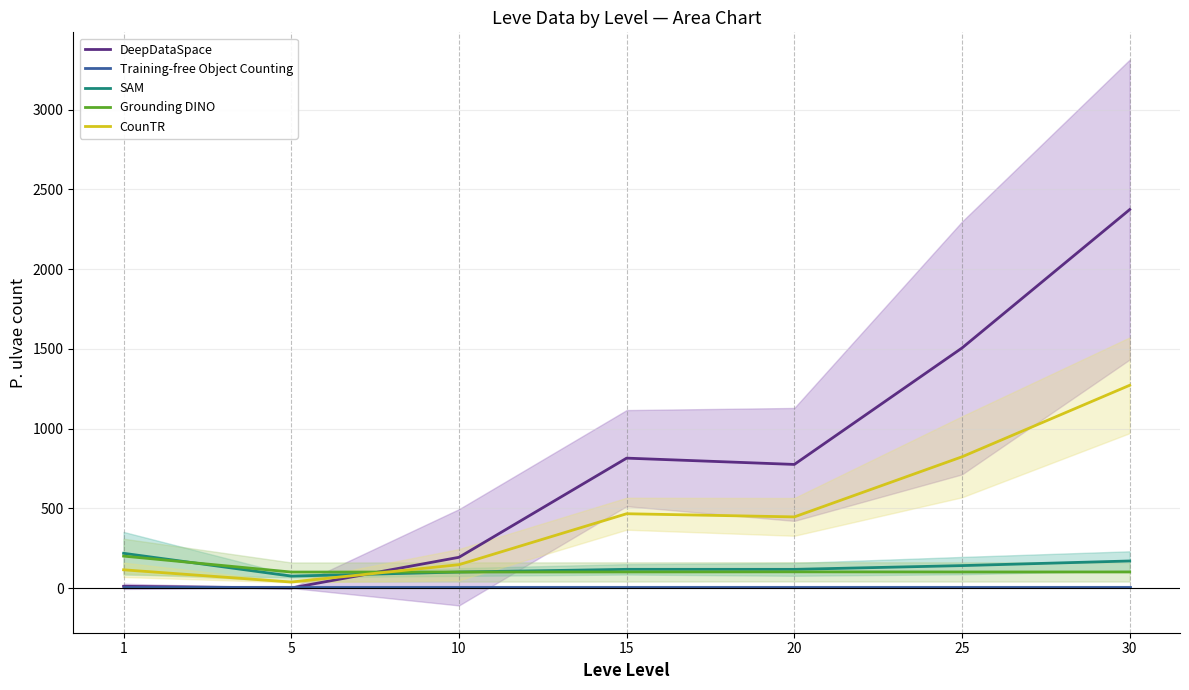

Is the value of CounTR at 25 greater than the value of Training-free Object Counting at 30?

Yes